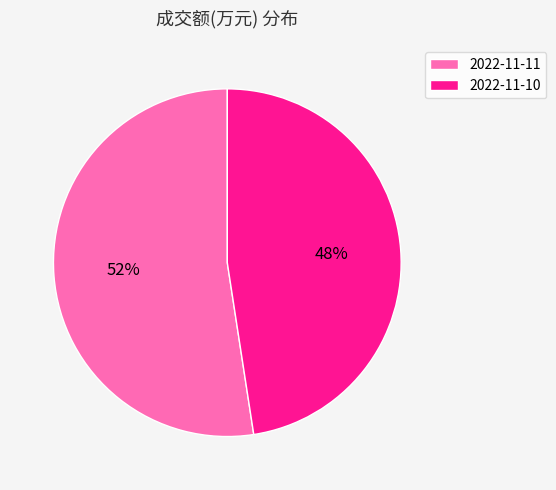

To the nearest percent, what is the average slice percentage?

50%